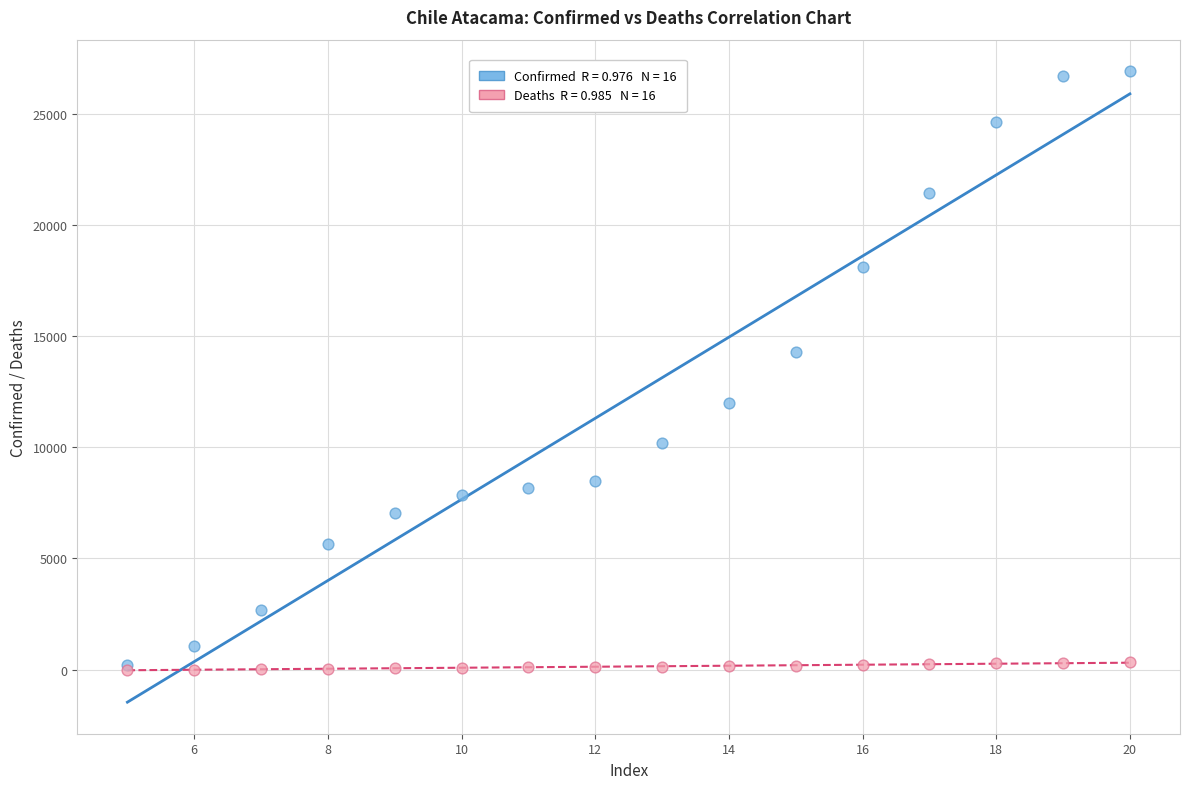

Across all series, what Y value is closest to 13460?

14282